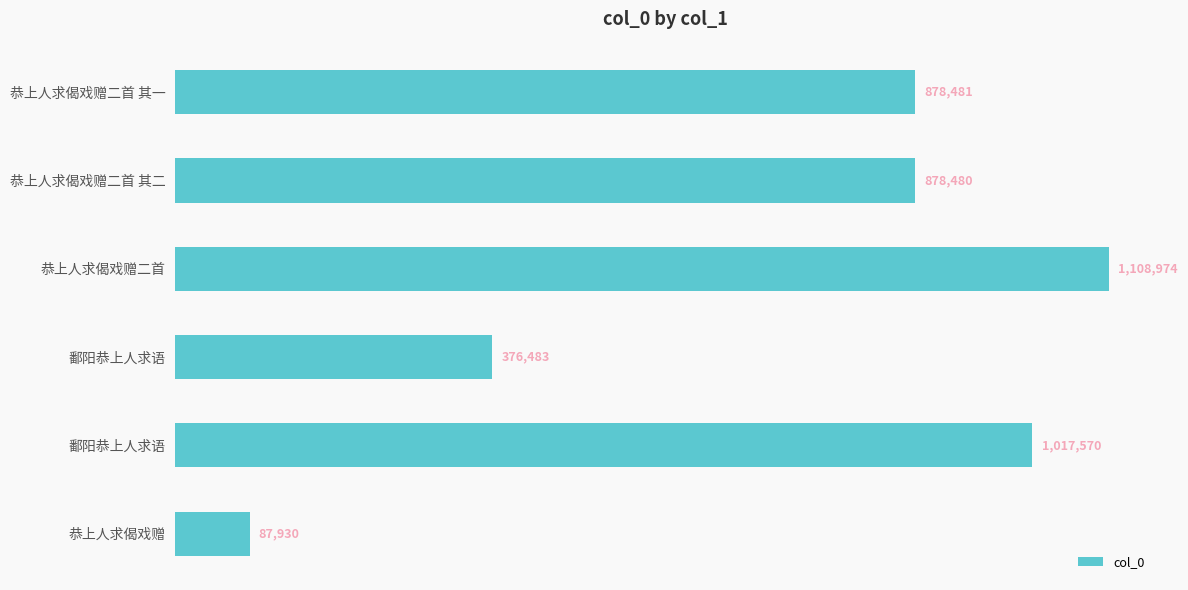

Which category has the lowest value across all series?

恭上人求偈戏赠